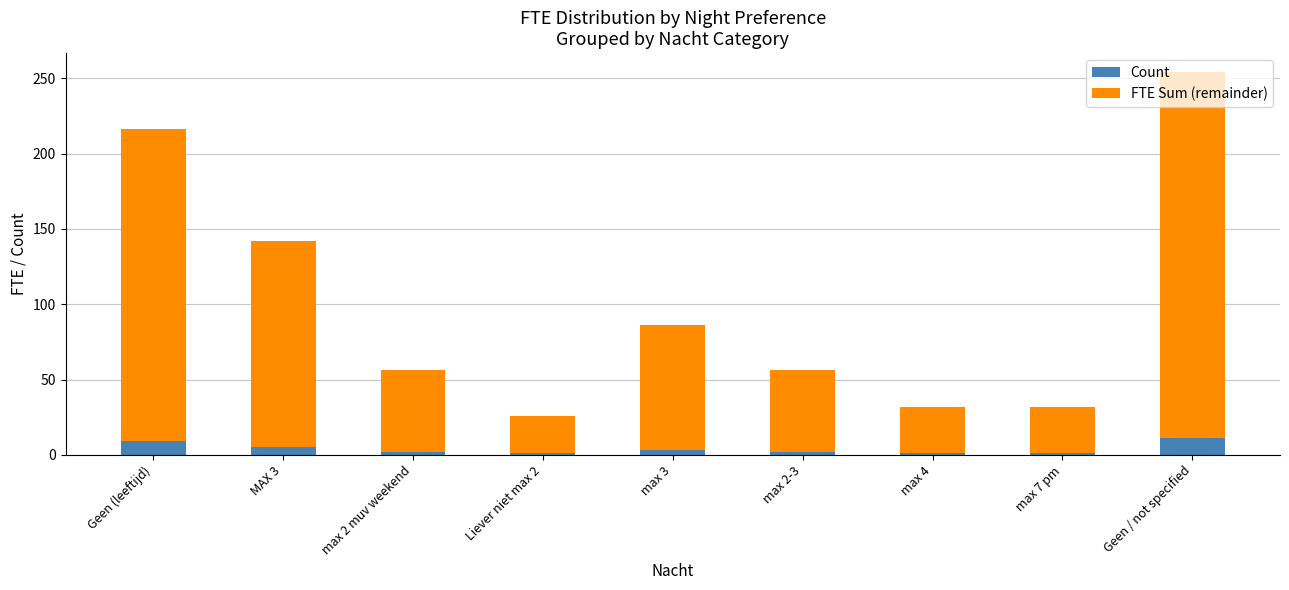

At which category is the sum across all series the highest?

Geen / not specified